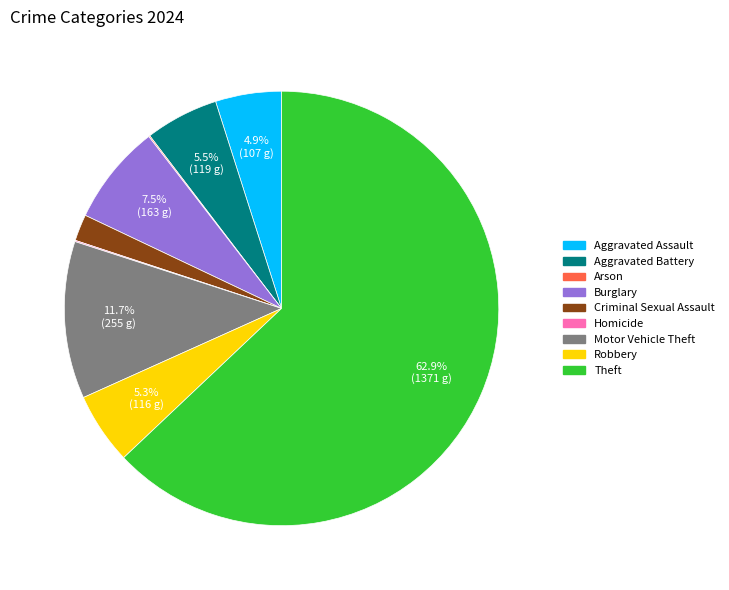

Which category has the biggest portion of the pie?

Theft